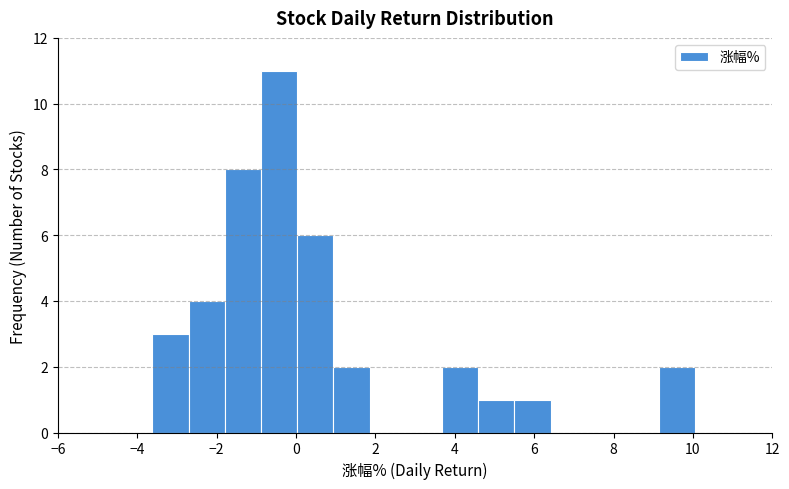

How tall is the bar that spans 3.6 to 4.6 on the x-axis? Neither the bar edges nor the heights are printed on the chart, so give them approximately, as read against the axes.

2